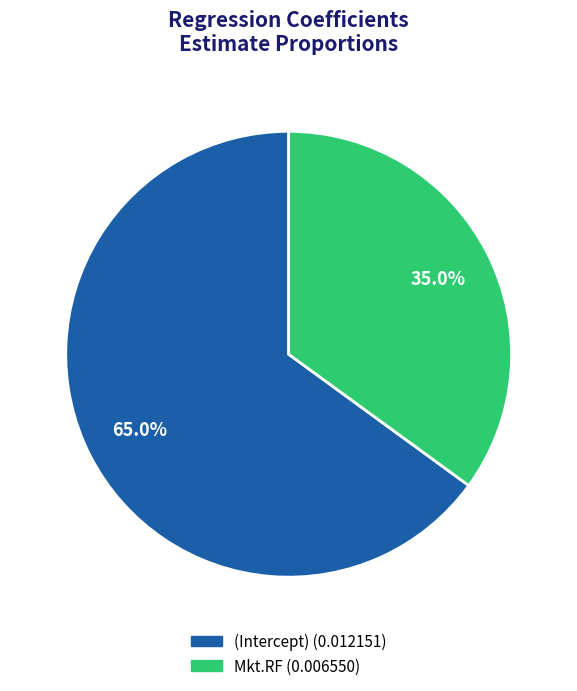

Which has a higher value, (Intercept) or Mkt.RF?

(Intercept)